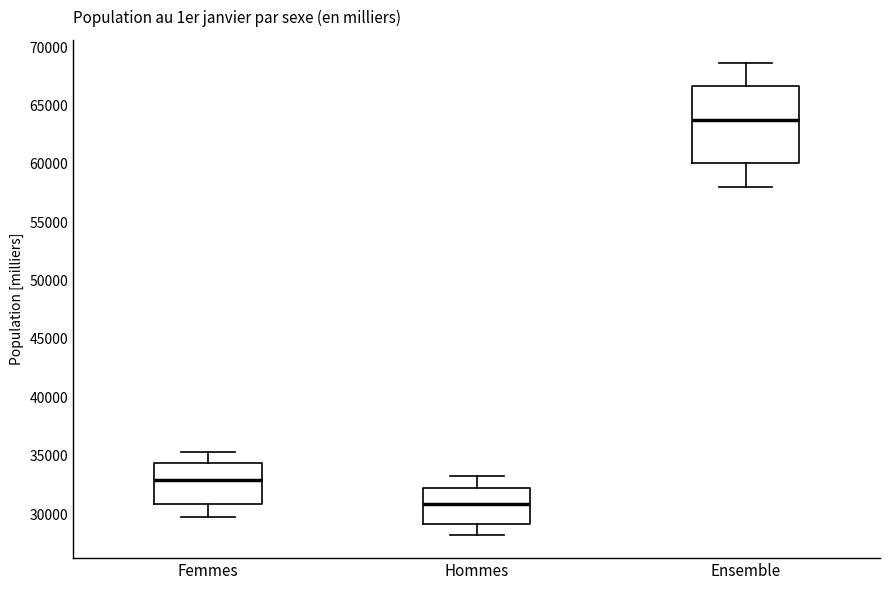

Where is the upper edge of the box for Femmes on the y-axis? The values are not printed on the chart, so give them approximately, as read against the axis.

34500